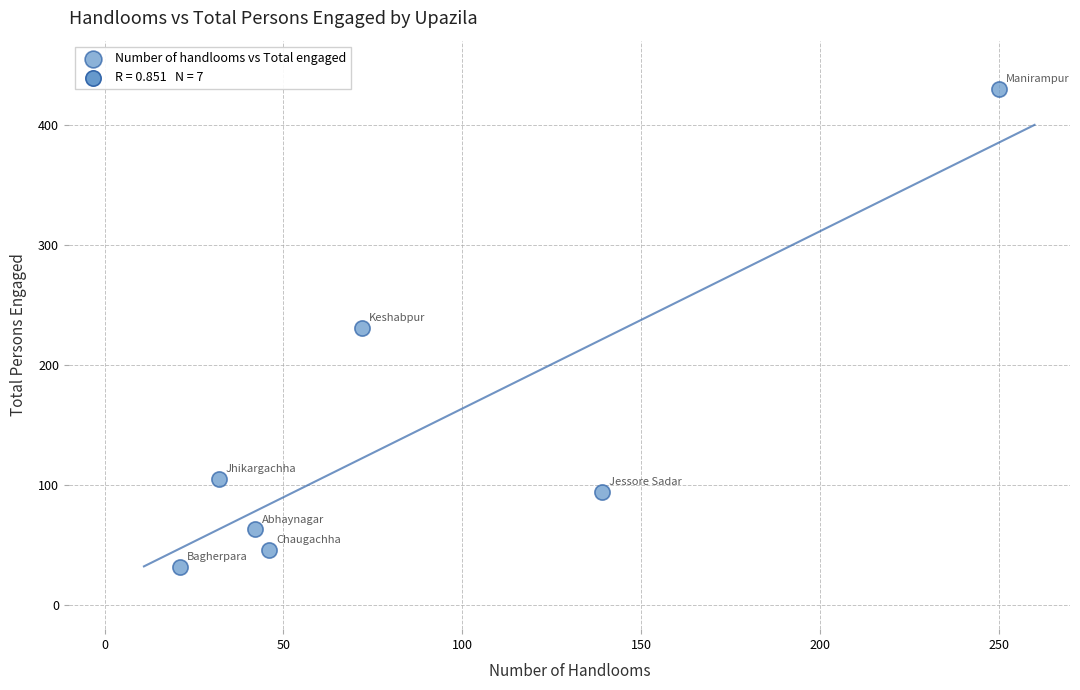

What is the average Y value?

143